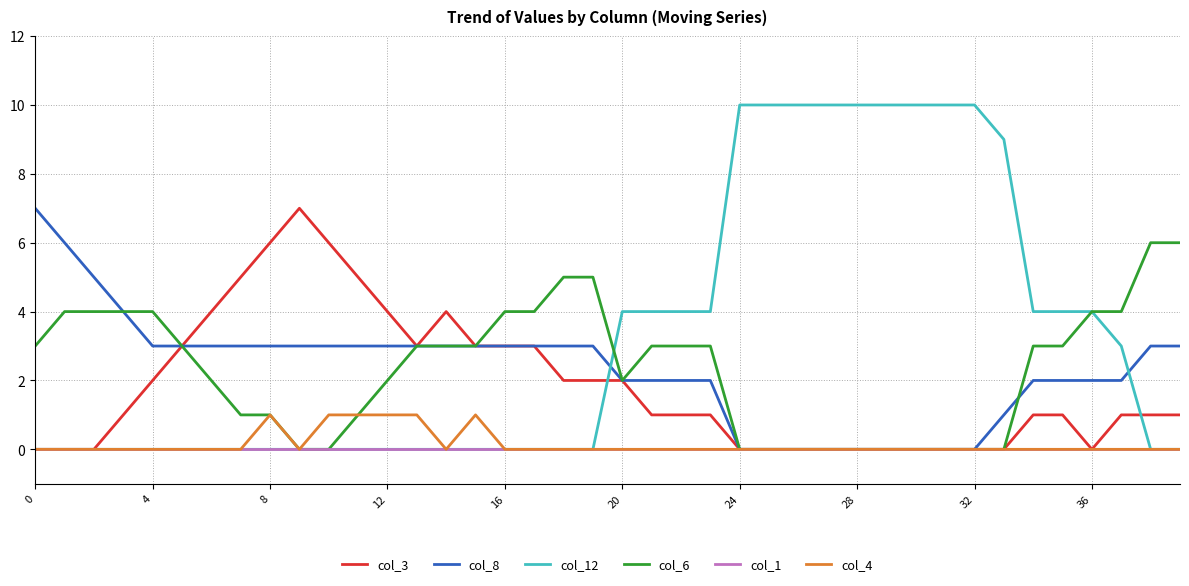

What is the maximum value for col_12?

10